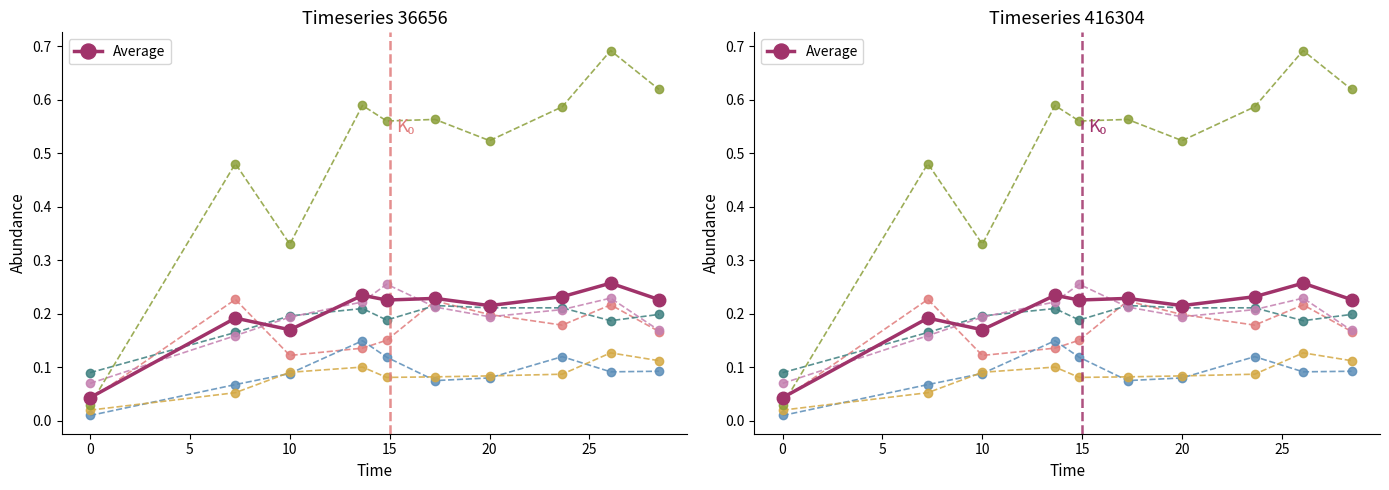

Reading left to right, list all the values displayed in this chart.

species_0: 0.0	0.2	0.1	0.1	0.2	0.2	0.2	0.2	0.2	0.2
species_2: 0.0	0.1	0.1	0.1	0.1	0.1	0.1	0.1	0.1	0.1
species_4: 0.0	0.1	0.1	0.1	0.1	0.1	0.1	0.1	0.1	0.1
species_7: 0.1	0.2	0.2	0.2	0.2	0.2	0.2	0.2	0.2	0.2
species_8: 0.1	0.2	0.2	0.2	0.3	0.2	0.2	0.2	0.2	0.2
species_9: 0.0	0.5	0.3	0.6	0.6	0.6	0.5	0.6	0.7	0.6